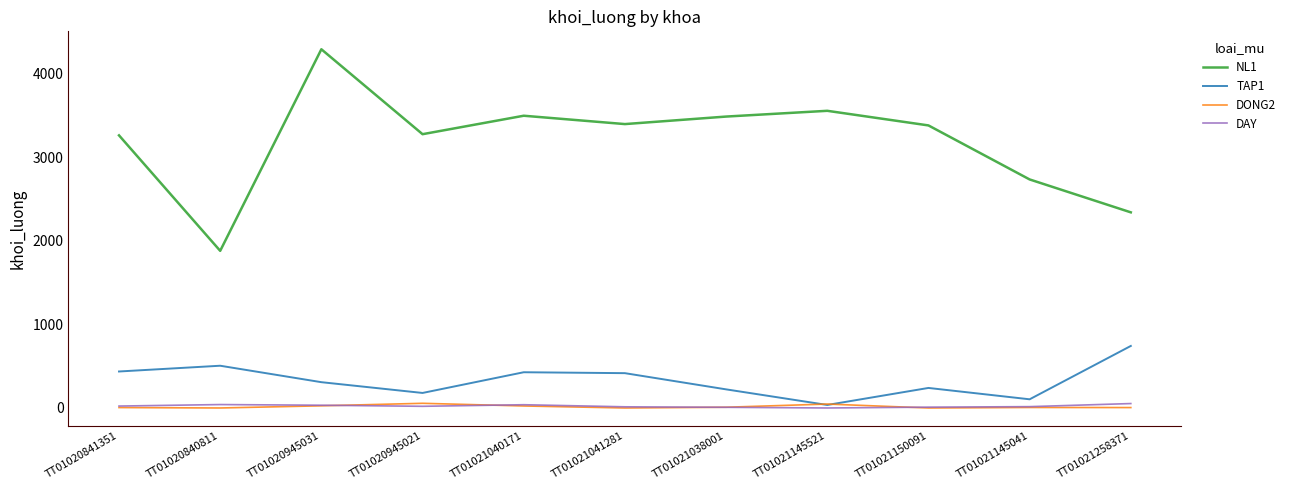

True or false: NL1 has more than 1 points higher than both neighbors.

True